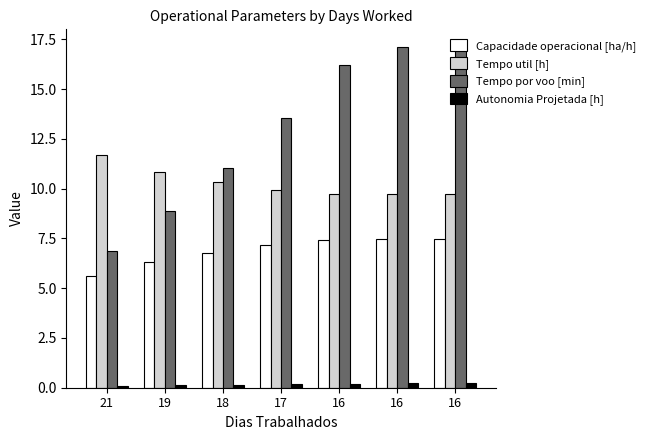

How many data points does each series have?

7